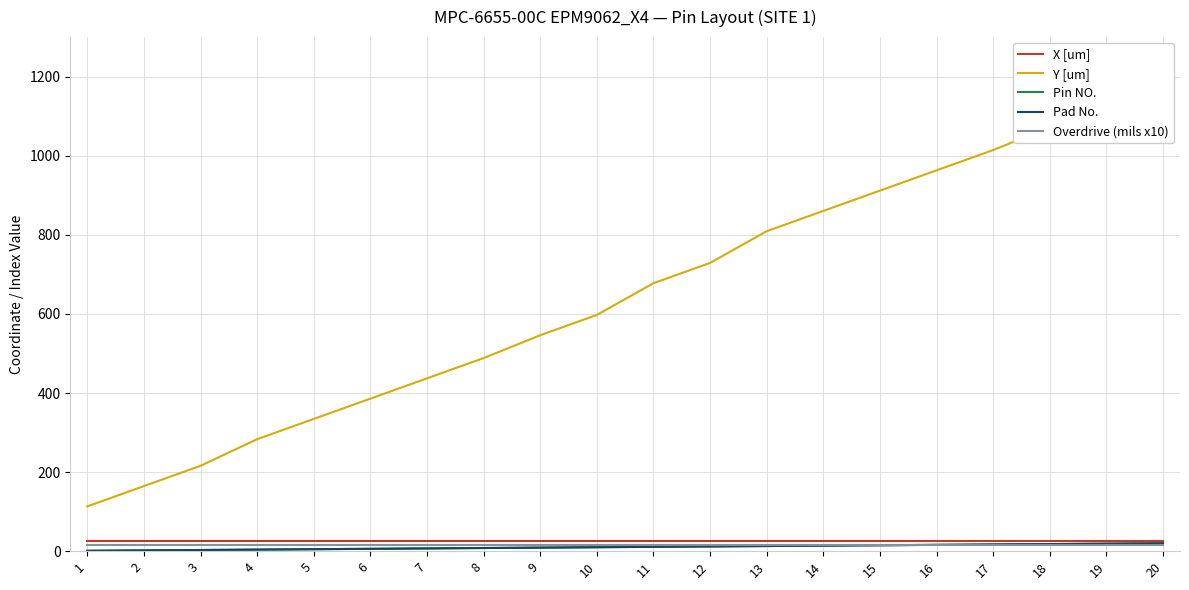

The Pin NO. series shows 11.0 at 11. True or false?

True